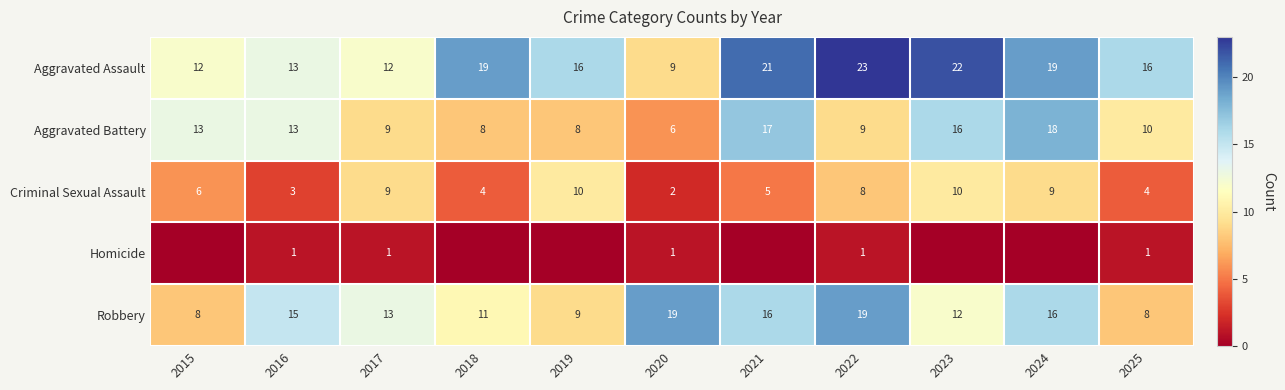

Between 2017 and 2022, which series saw the biggest shift?

Aggravated Assault